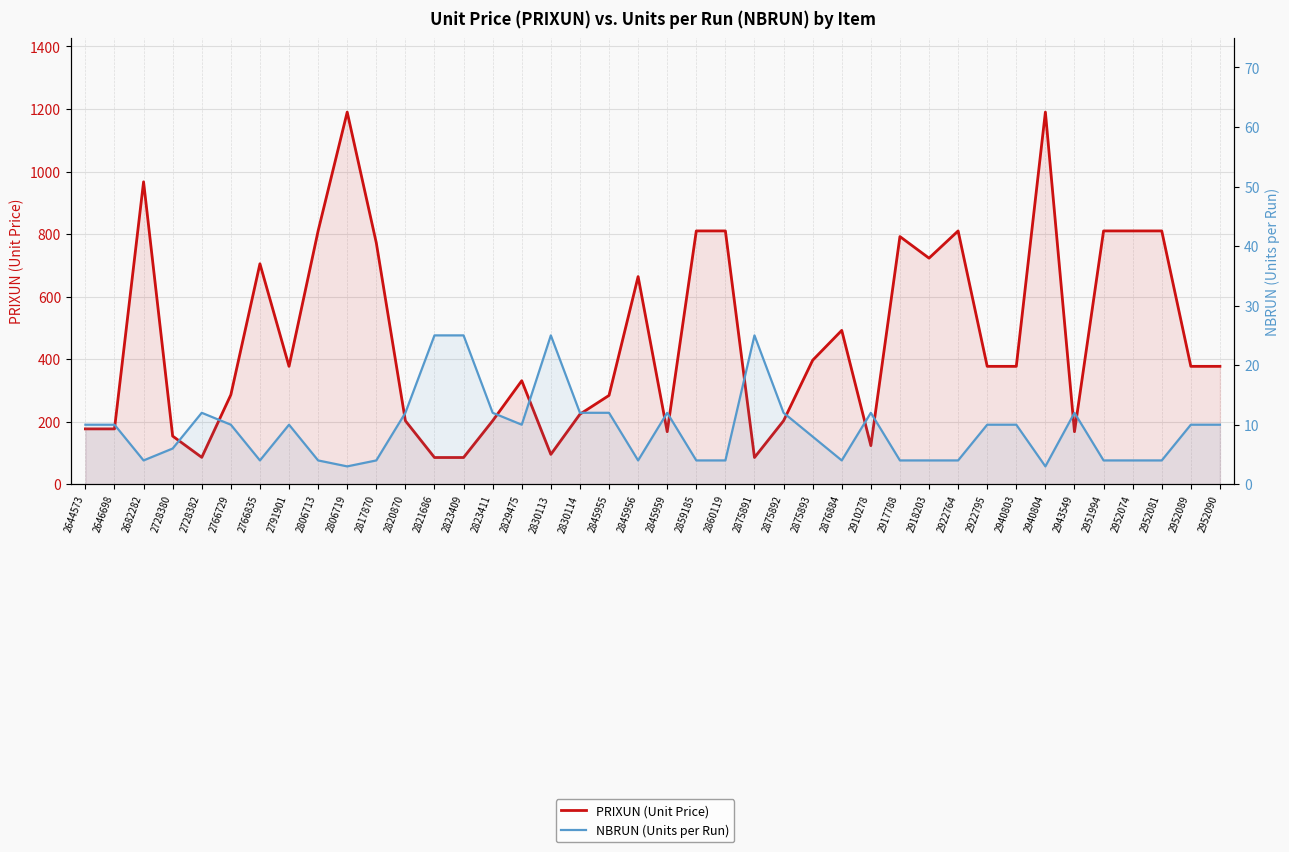

True or false: PRIXUN (Unit Price) and NBRUN (Units per Run) intersect in this chart.

False